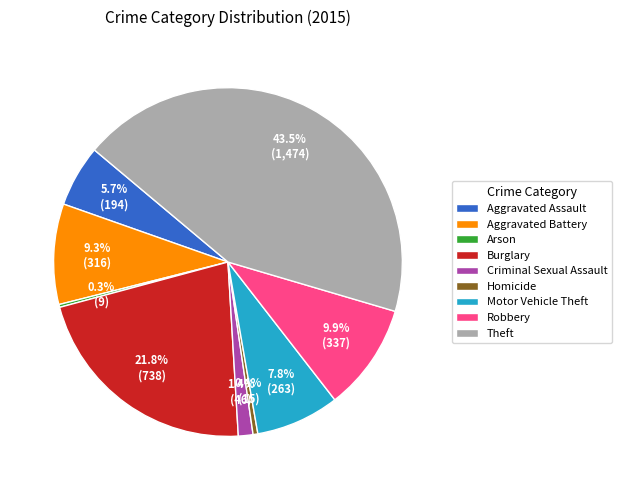

Is the sum of Motor Vehicle Theft and Theft greater than half?

Yes